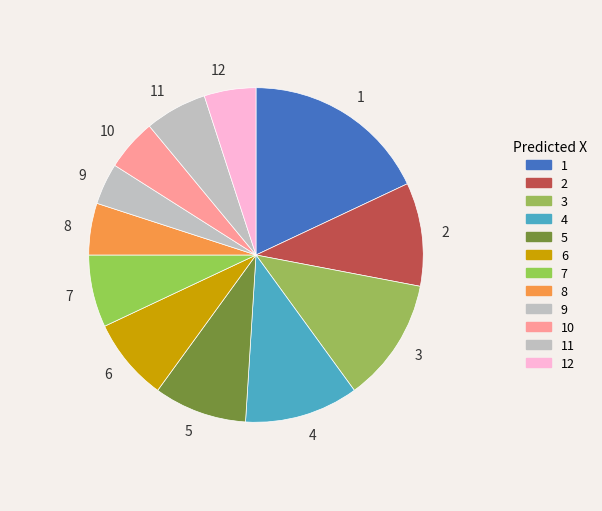

Approximately how many times larger is the value at 5 compared to 2?

0.9